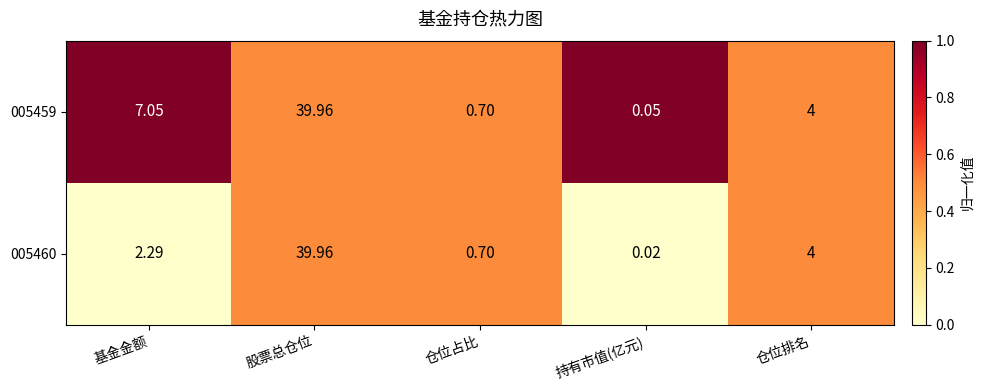

Rank the categories by 005460 value from highest to lowest.

股票总仓位, 仓位排名, 基金金额, 仓位占比, 持有市值(亿元)